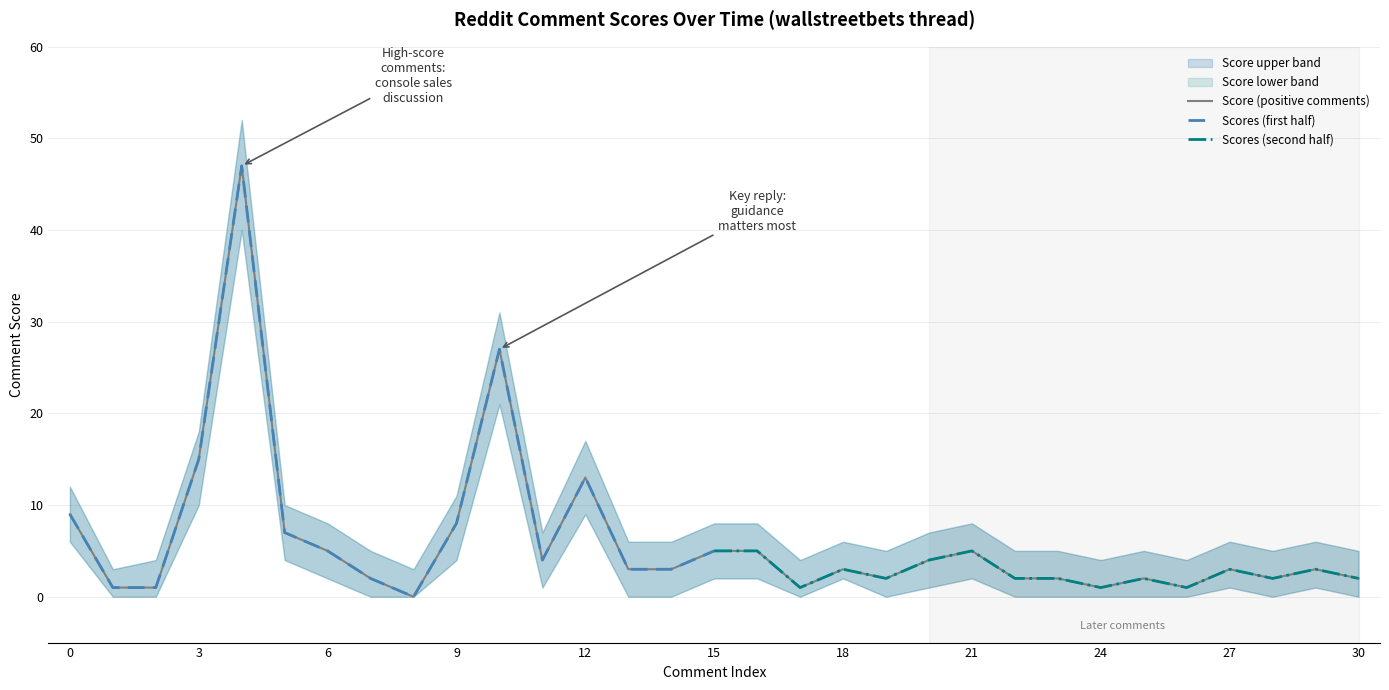

The value of Score lower band at 9 is 4. True or false?

True